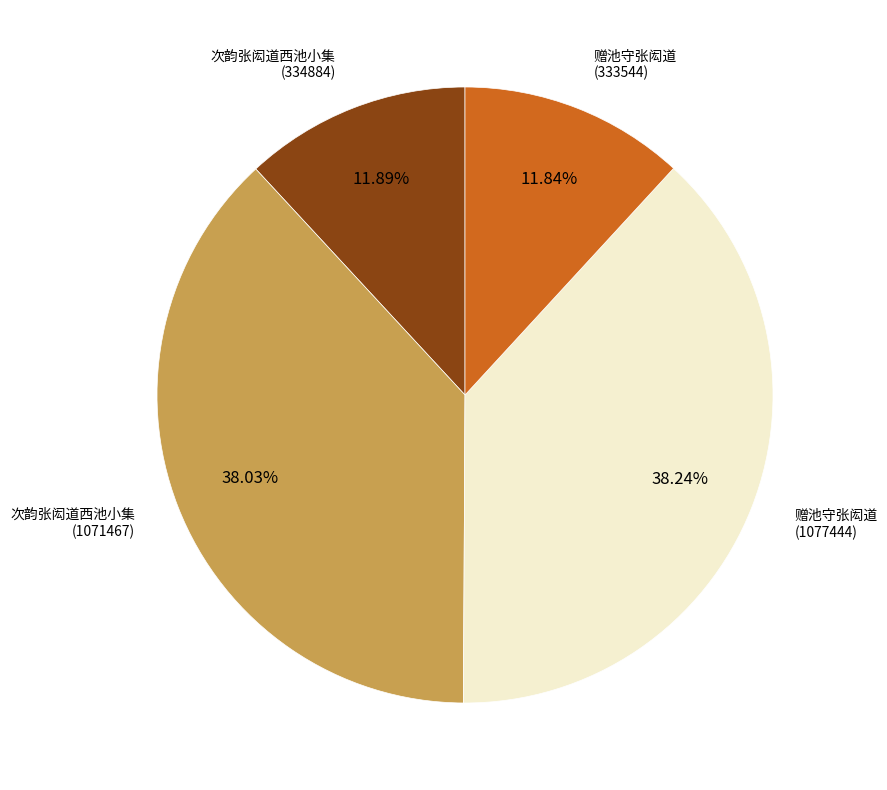

Is there any slice that represents more than half of the pie?

No